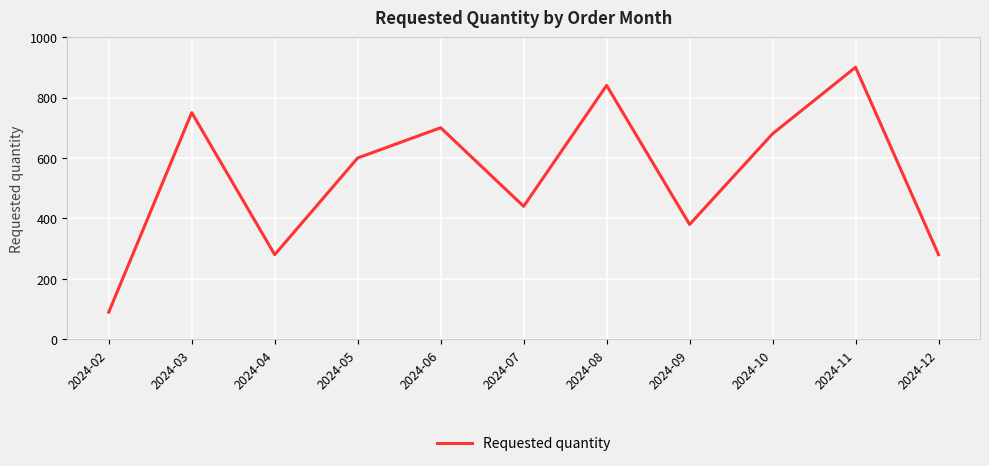

Reading right to left, what are all the values shown in this chart?

280	900	680	380	840	440	700	600	280	750	90